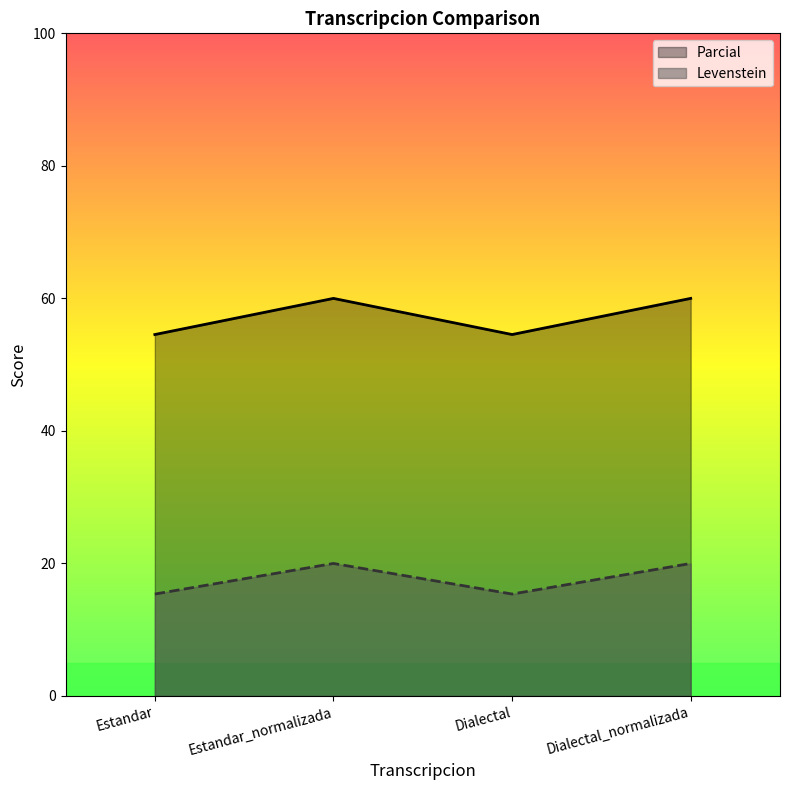

What is the difference between the second highest and minimum values in the Levenstein series?

4.6